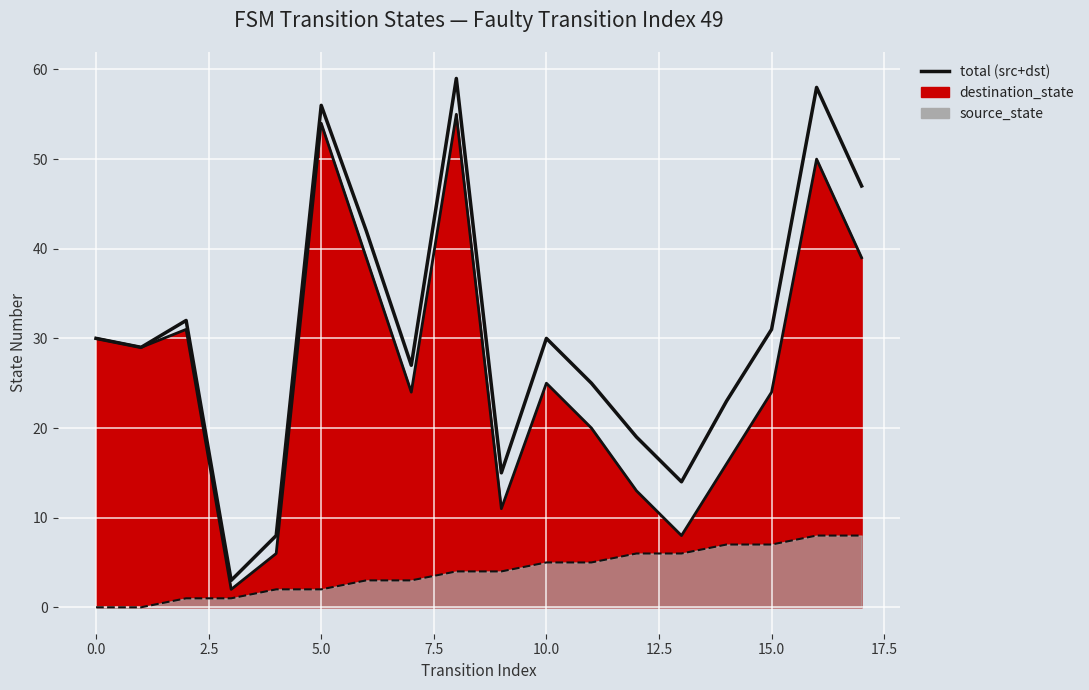

How many lines are shown in the chart?

1